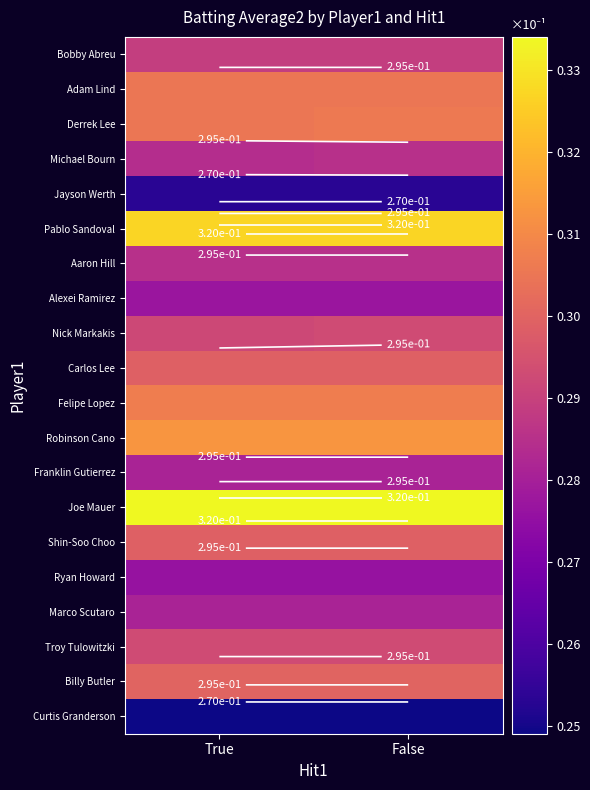

Which category has the lowest value across all series?

True